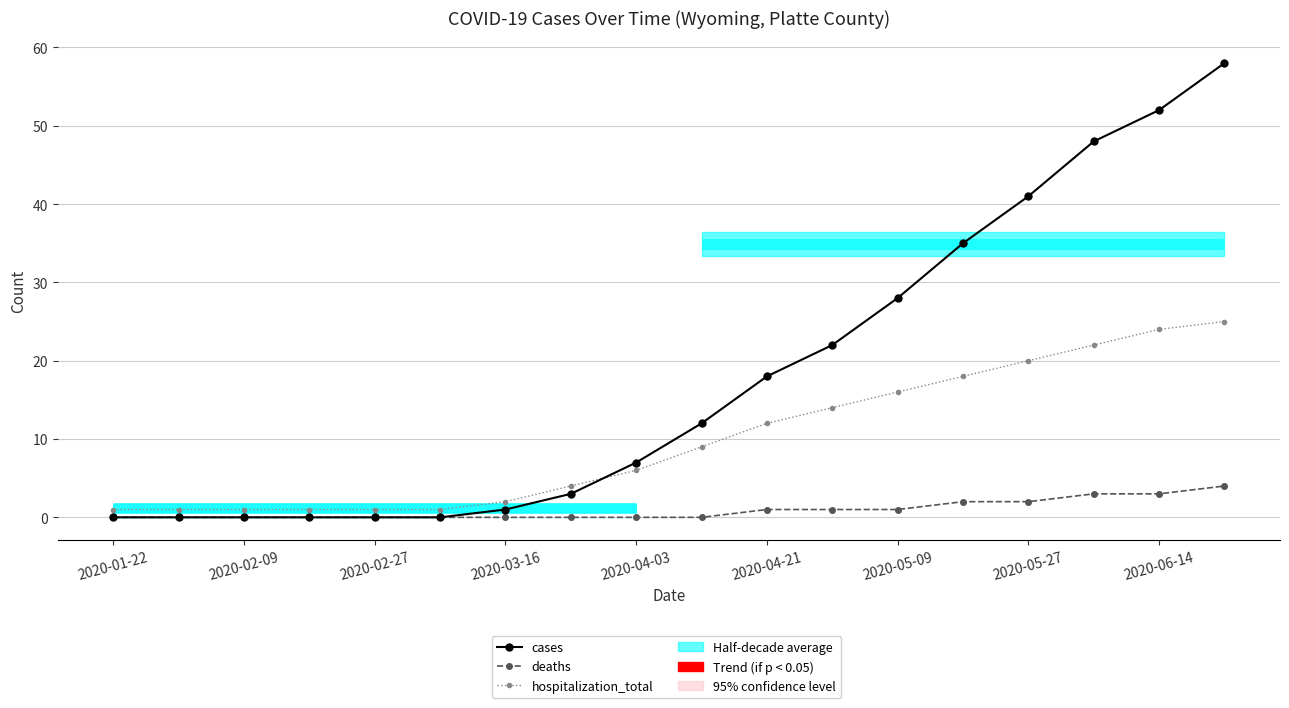

What is the lowest value of the hospitalization_total series?

1